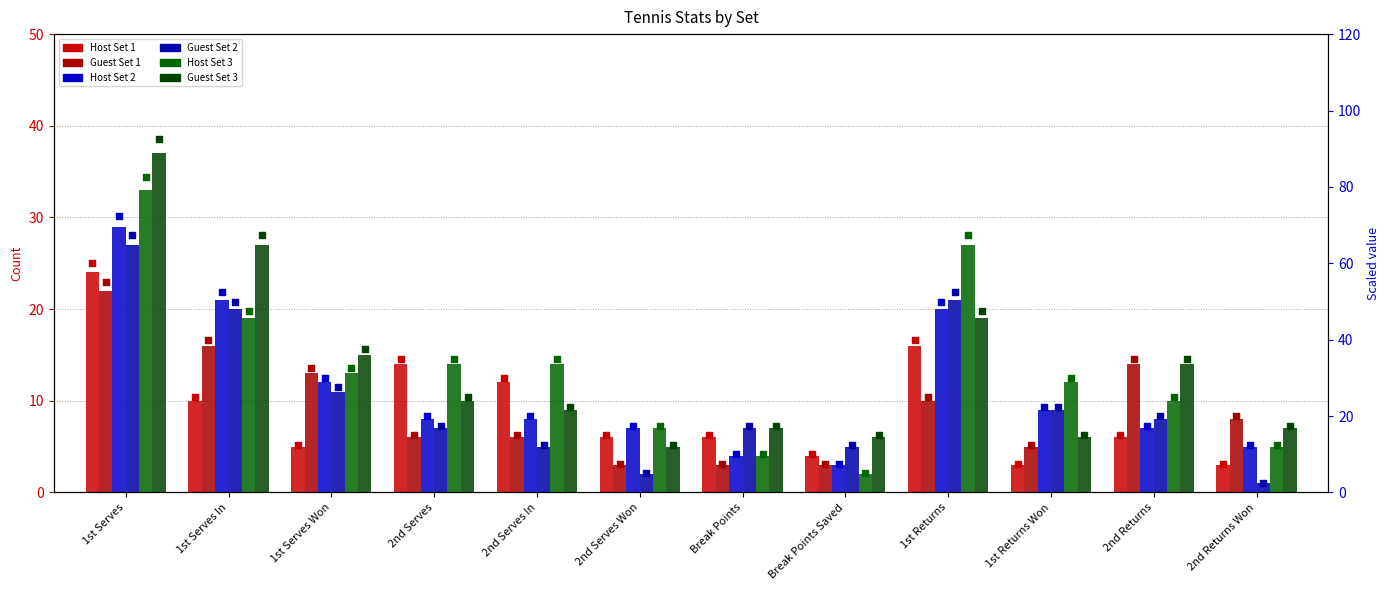

Is the value of Guest Set 1 at Break Points greater than the value of Guest Set 3 at 1st Serves Won?

No